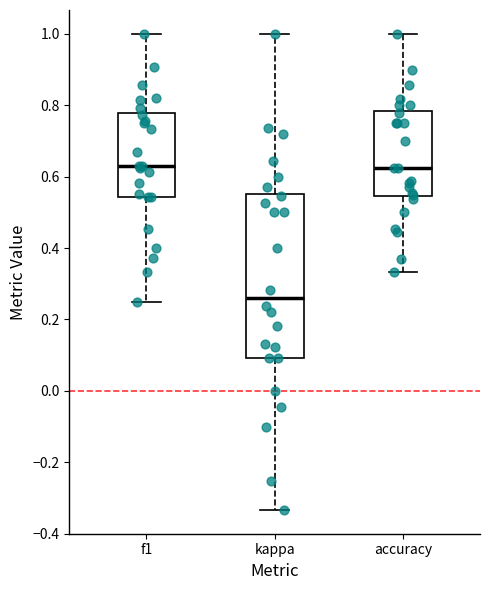

Which box's median line is the lowest?

kappa